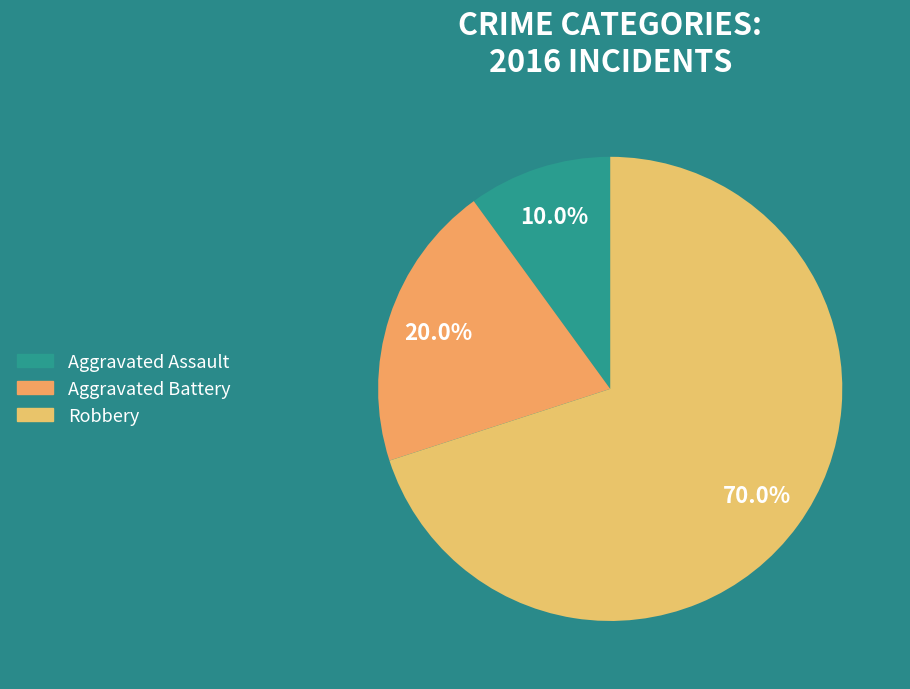

Is it true that Aggravated Assault is 1% of the pie?

False